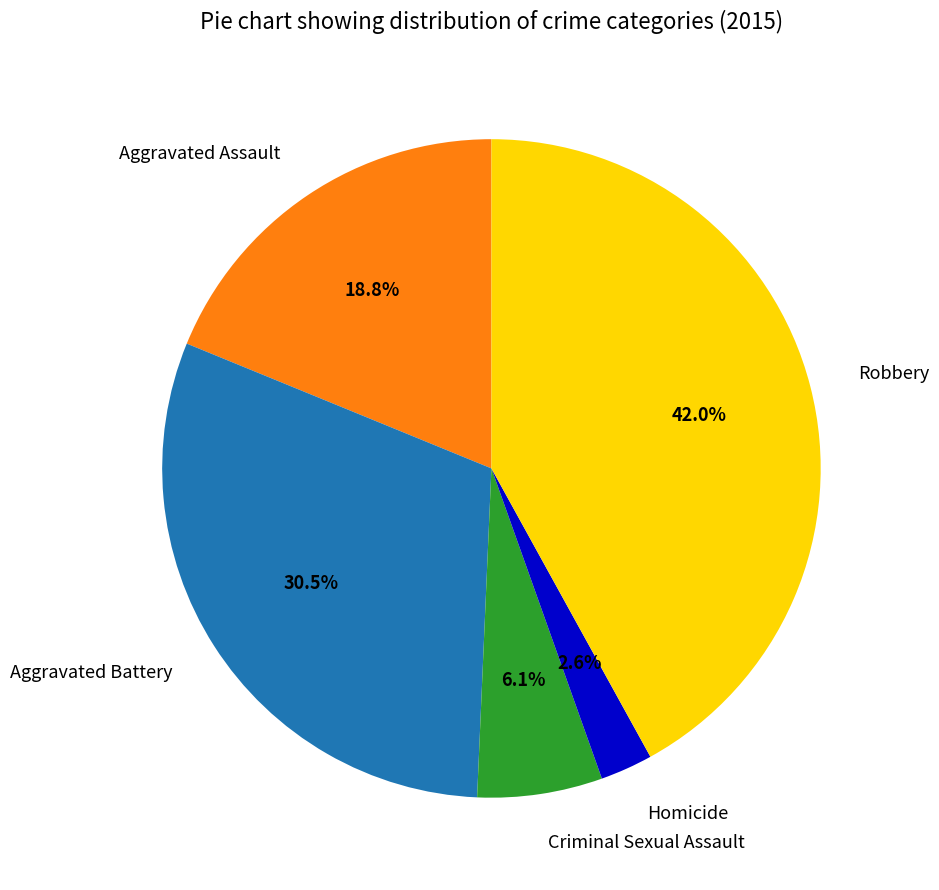

Does any single category account for the majority?

No